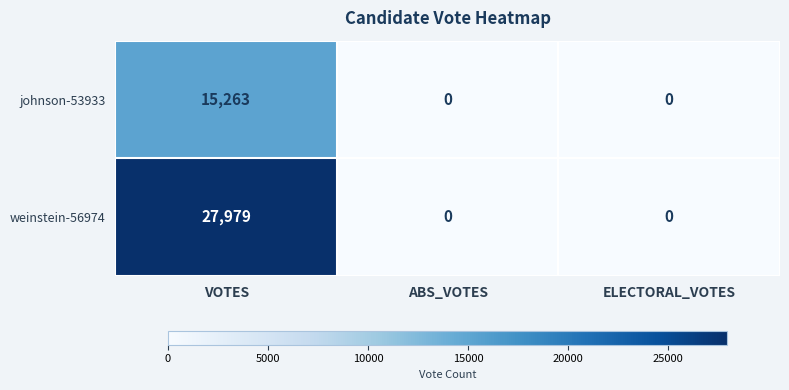

How many johnson-53933 values are between 0 and 15263?

3